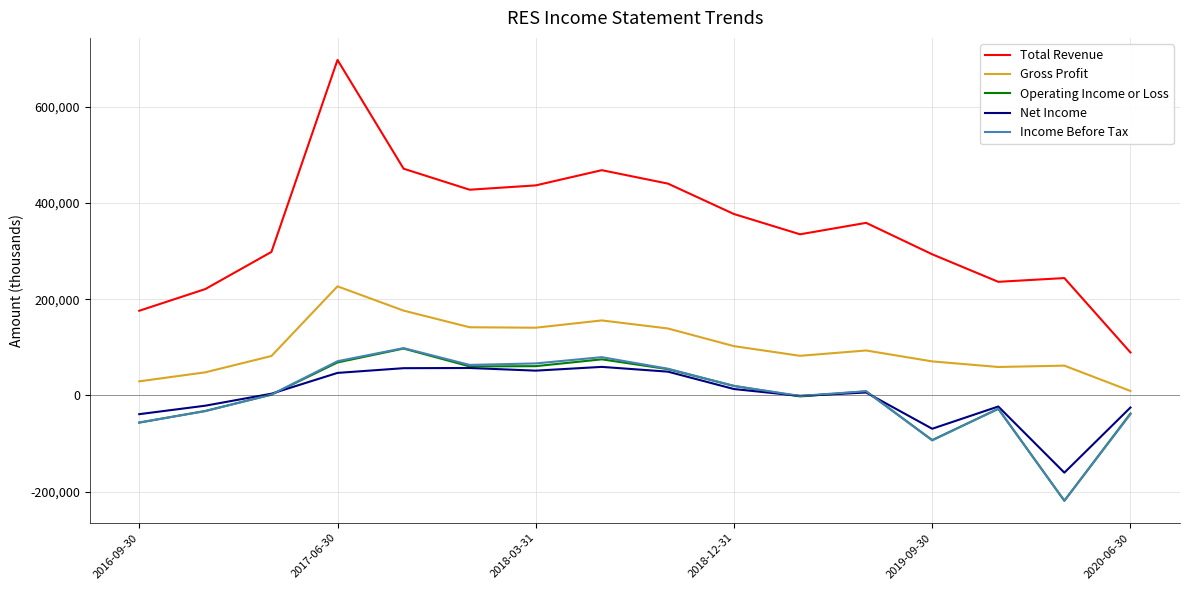

What is the greatest value displayed?

696900